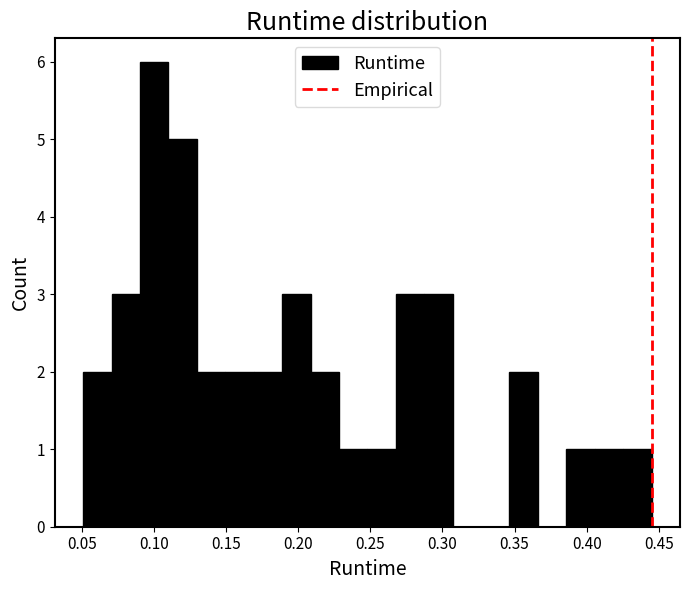

Read against the x-axis, roughly where is the centre of the tallest bar?

0.100